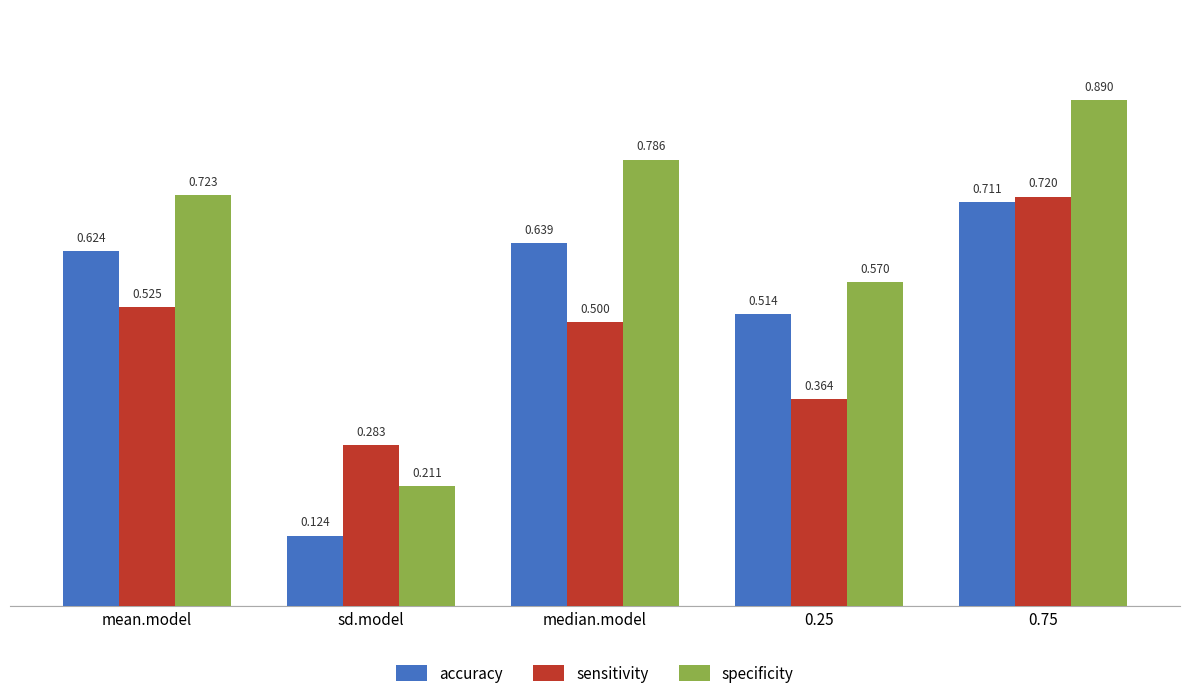

At which category is the sum across all series the highest?

0.75